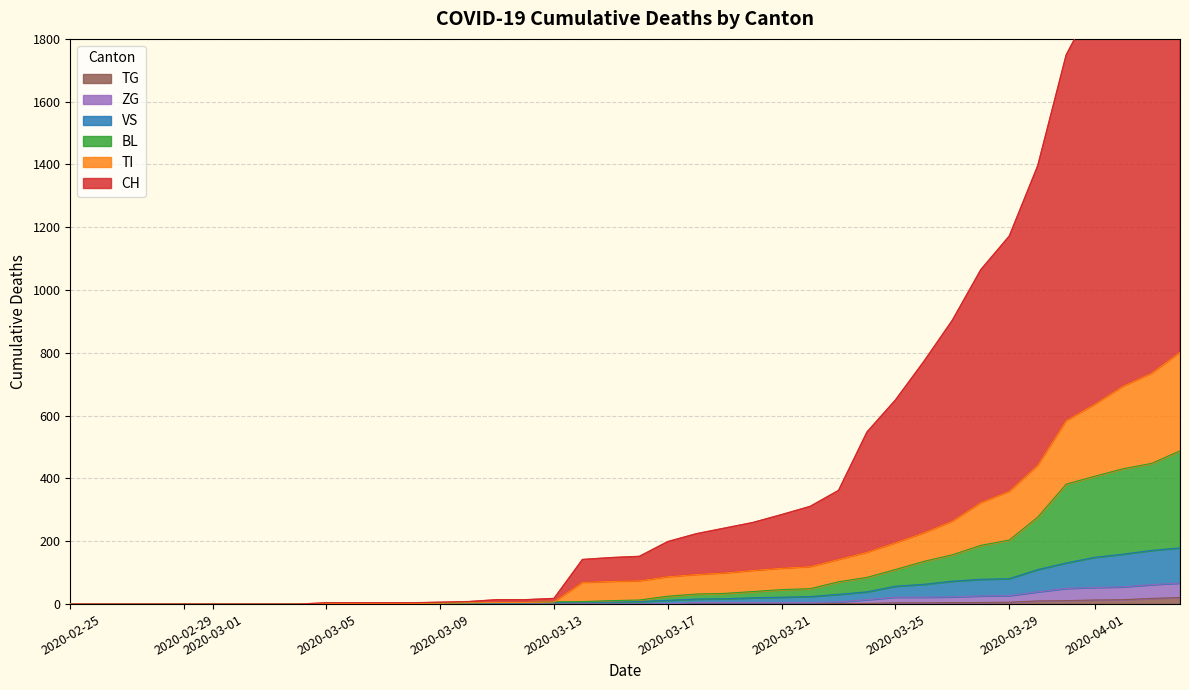

The value of TG at 2020-03-01 is 0. True or false?

True